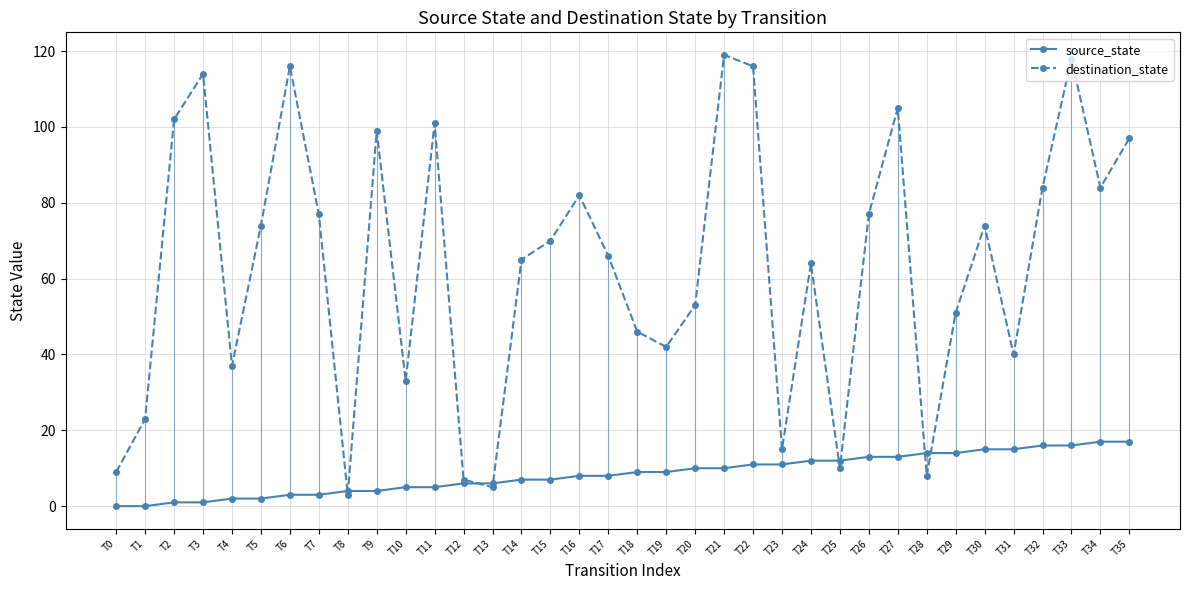

Reading left to right, extract all data points from this chart.

source_state: T0=0	T1=0	T2=1	T3=1	T4=2	T5=2	T6=3	T7=3	T8=4	T9=4	T10=5	T11=5	T12=6	T13=6	T14=7	T15=7	T16=8	T17=8	T18=9	T19=9	T20=10	T21=10	T22=11	T23=11	T24=12	T25=12	T26=13	T27=13	T28=14	T29=14	T30=15	T31=15	T32=16	T33=16	T34=17	T35=17
destination_state: T0=9	T1=23	T2=102	T3=114	T4=37	T5=74	T6=116	T7=77	T8=3	T9=99	T10=33	T11=101	T12=7	T13=5	T14=65	T15=70	T16=82	T17=66	T18=46	T19=42	T20=53	T21=119	T22=116	T23=15	T24=64	T25=10	T26=77	T27=105	T28=8	T29=51	T30=74	T31=40	T32=84	T33=118	T34=84	T35=97